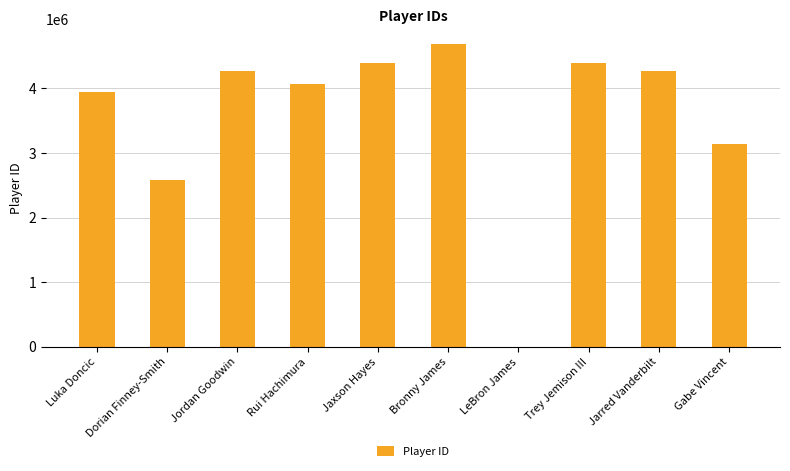

What is the maximum value shown in the chart?

4683774